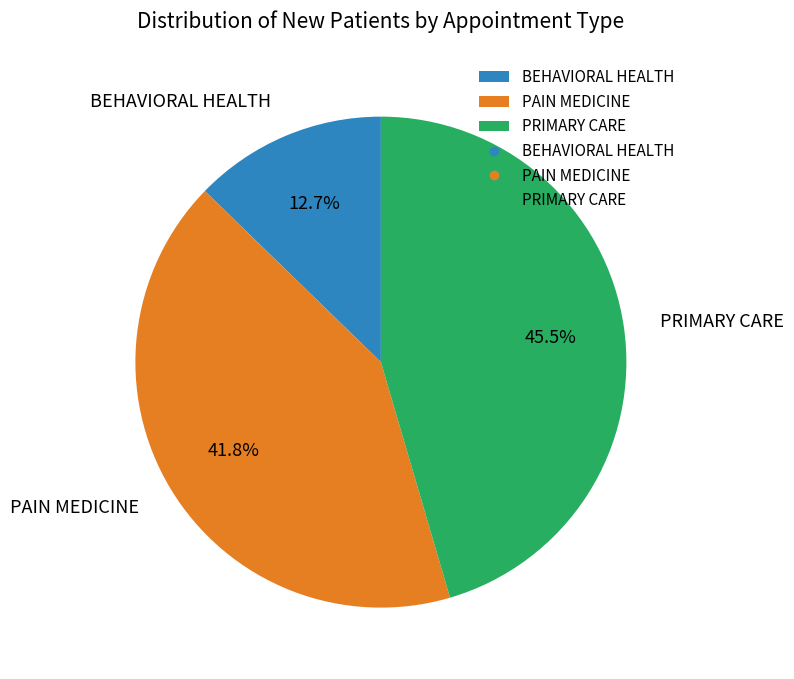

To the nearest percent, what is the difference between the PRIMARY CARE and PAIN MEDICINE slice percentages?

4%